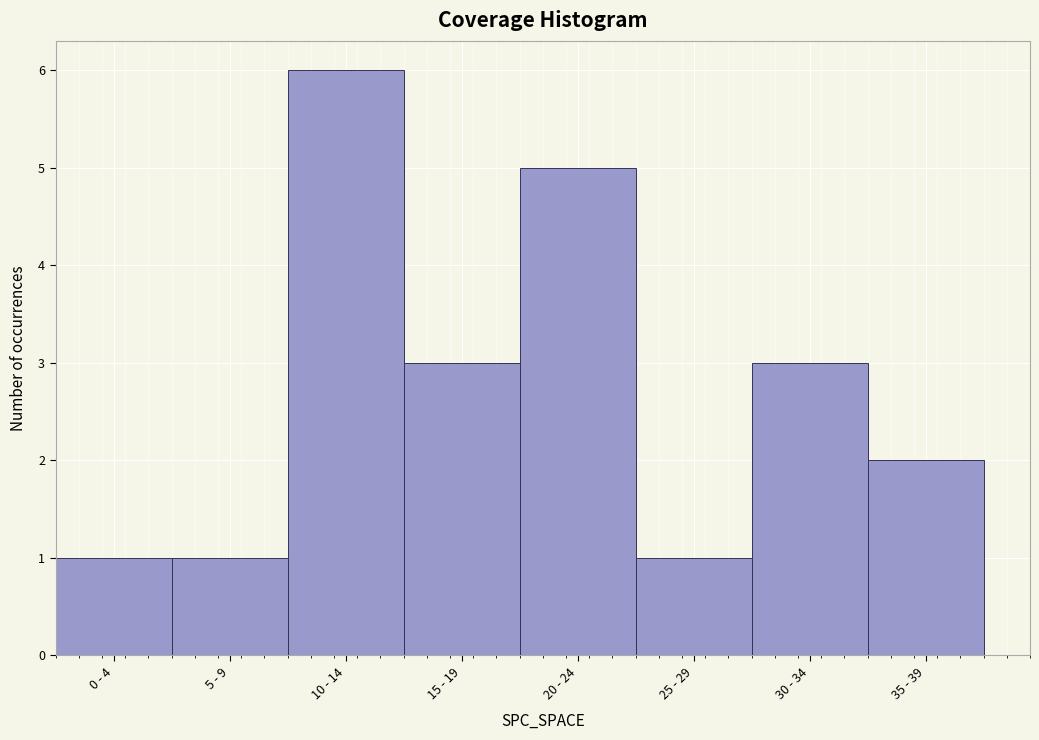

Reading left to right, transcribe all the data shown in this chart.

1	1	6	3	5	1	3	2